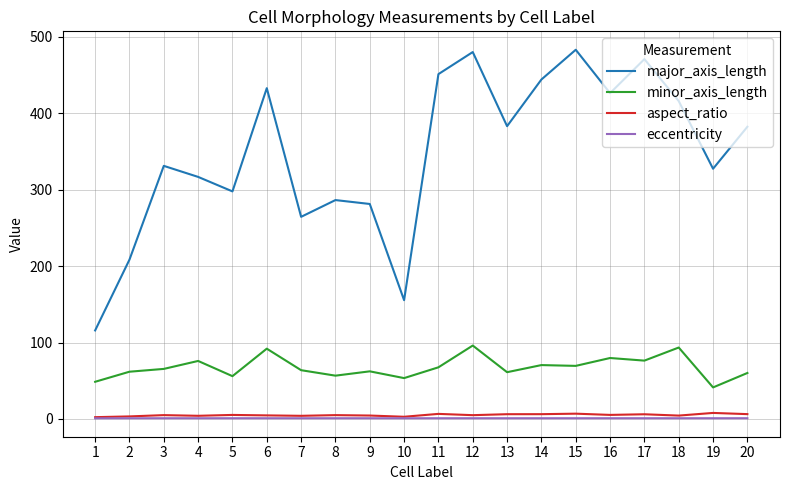

True or false: minor_axis_length and aspect_ratio cross at least once.

False